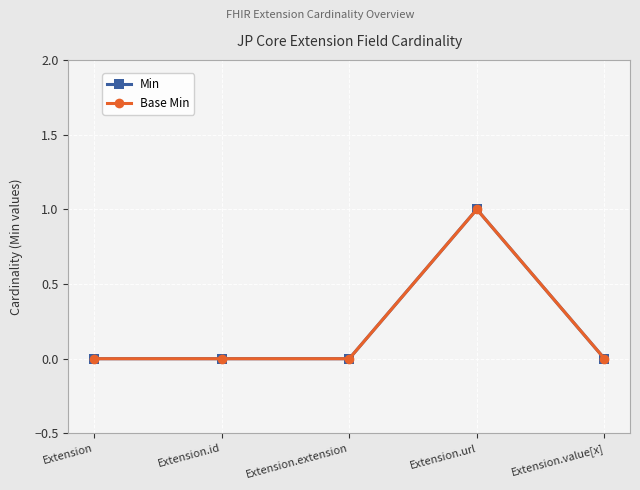

Does the chart have visible grid lines?

Yes